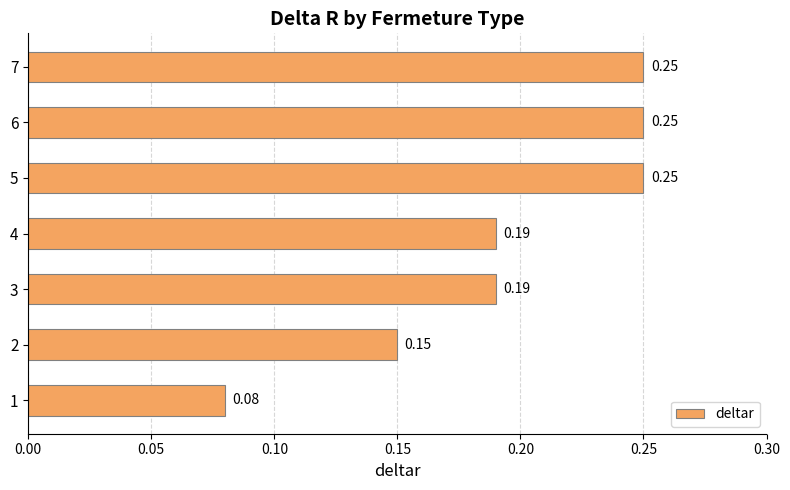

What is the sum of the values at 5 and 1?

0.3